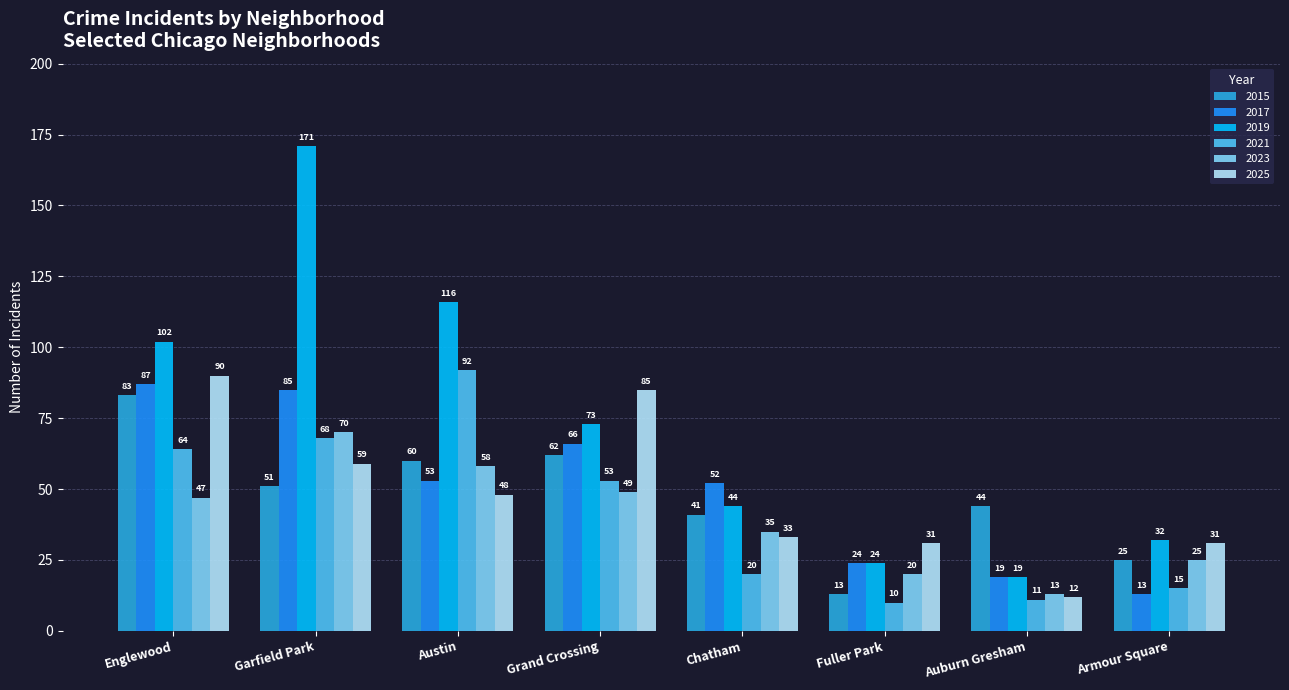

How many values in the 2015 series are below 51?

4